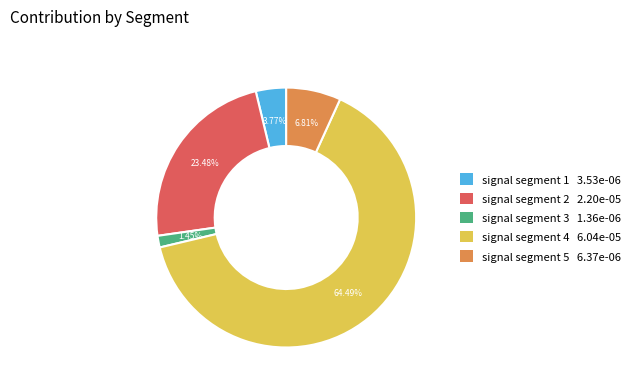

Combined, do signal segment 1 and signal segment 2 account for over 50%?

No